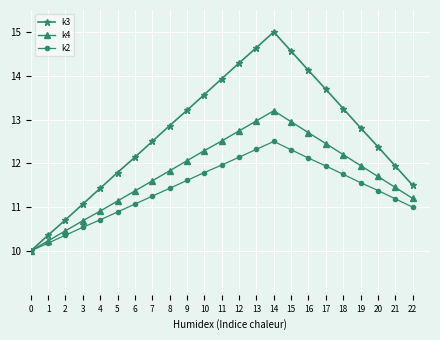

Rank the series by their maximum value, from lowest to highest.

k2, k4, k3